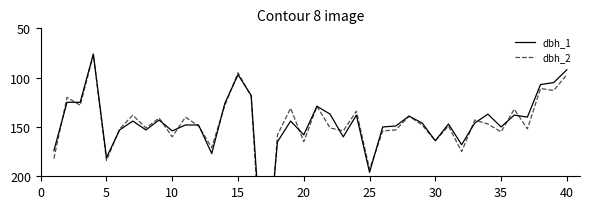

How many lines are shown in the chart?

2